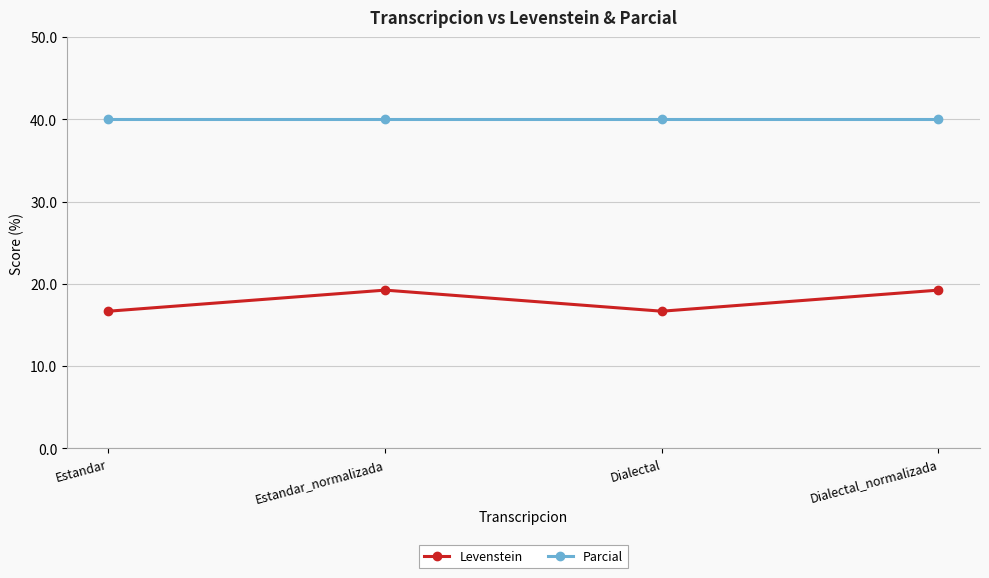

The Parcial series shows 40.0 at Dialectal. True or false?

True